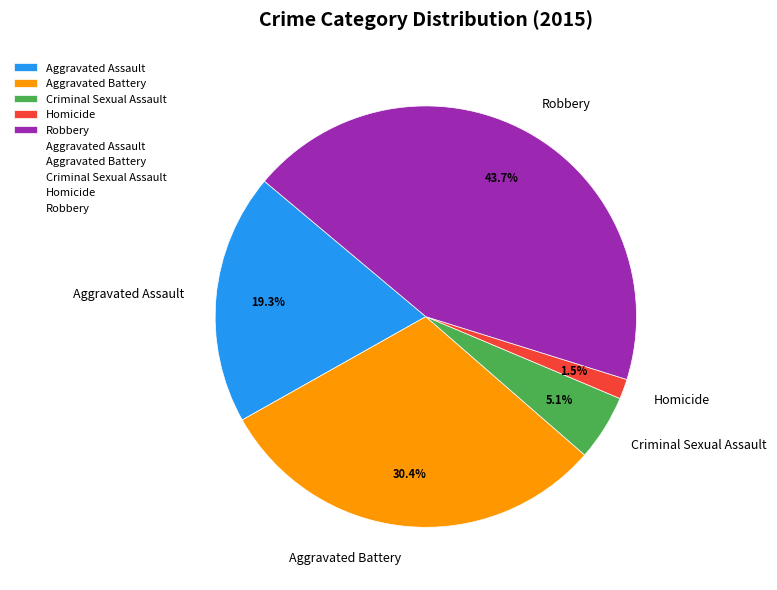

To the nearest percent, what is the difference between the largest and smallest slice percentages?

42%